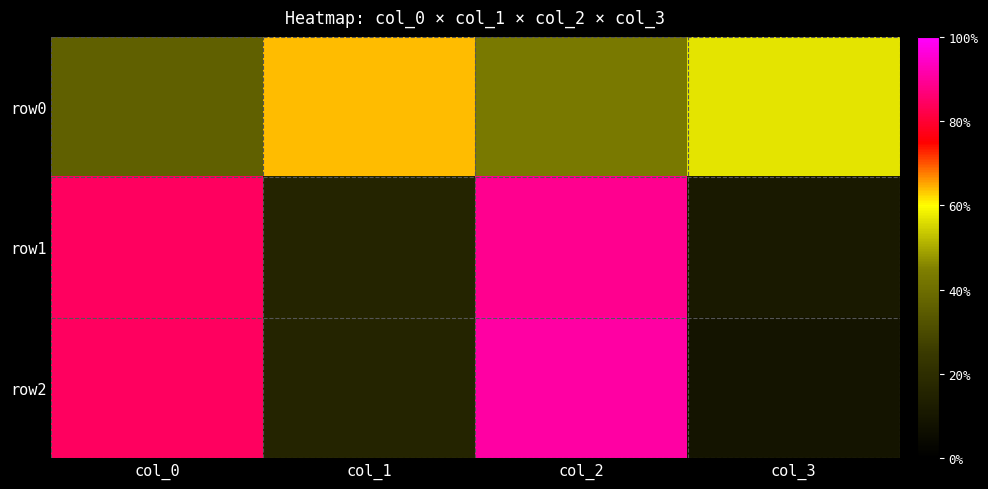

What is the greatest value displayed?

91